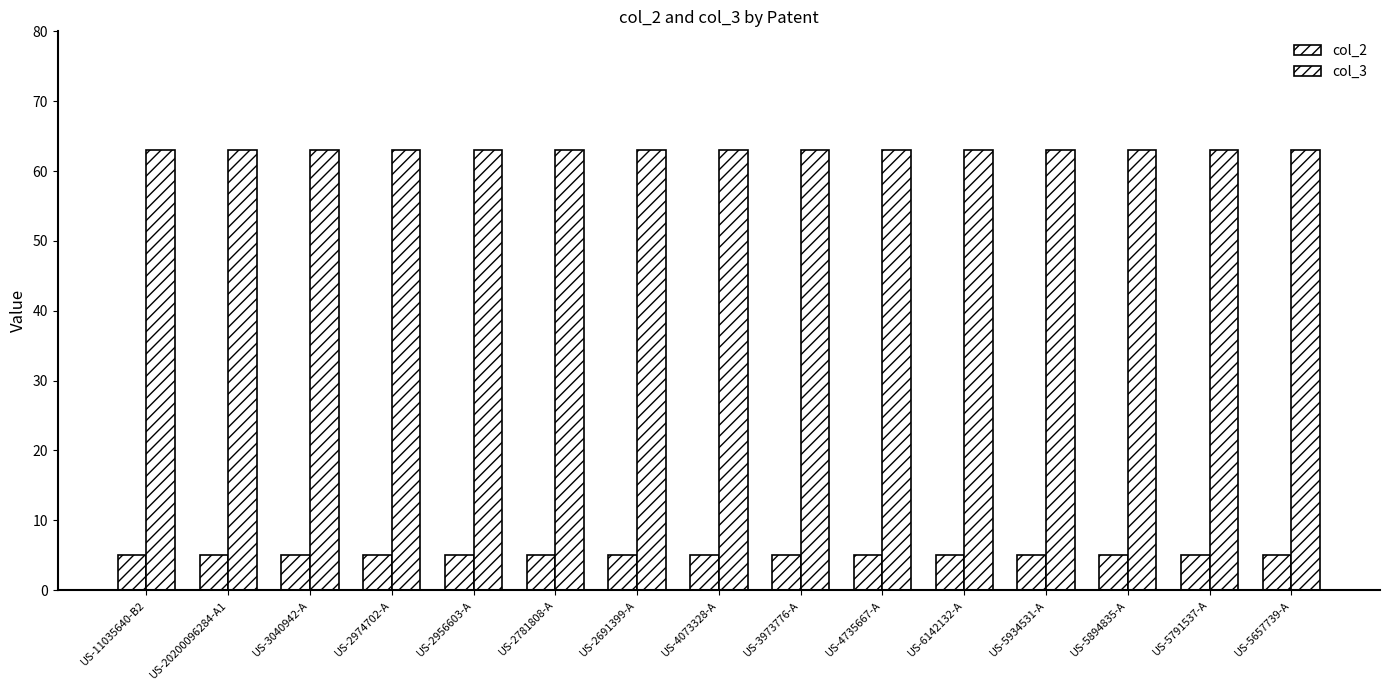

At which category does the chart reach its minimum across all series?

US-11035640-B2